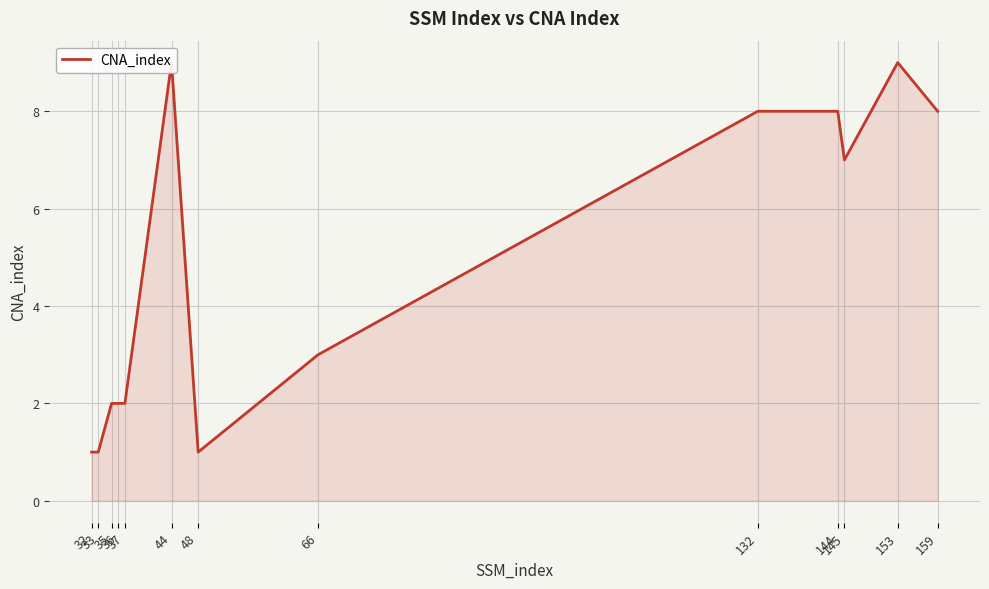

Reading left to right, extract all data points from this chart.

32=1	33=1	35=2	36=2	37=2	44=9	48=1	66=3	132=8	144=8	145=7	153=9	159=8